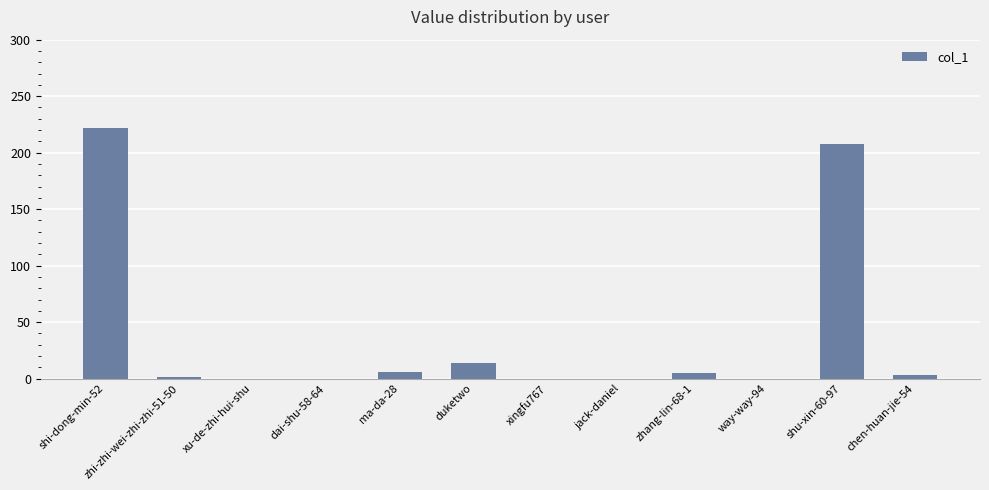

Are the bars horizontal?

No